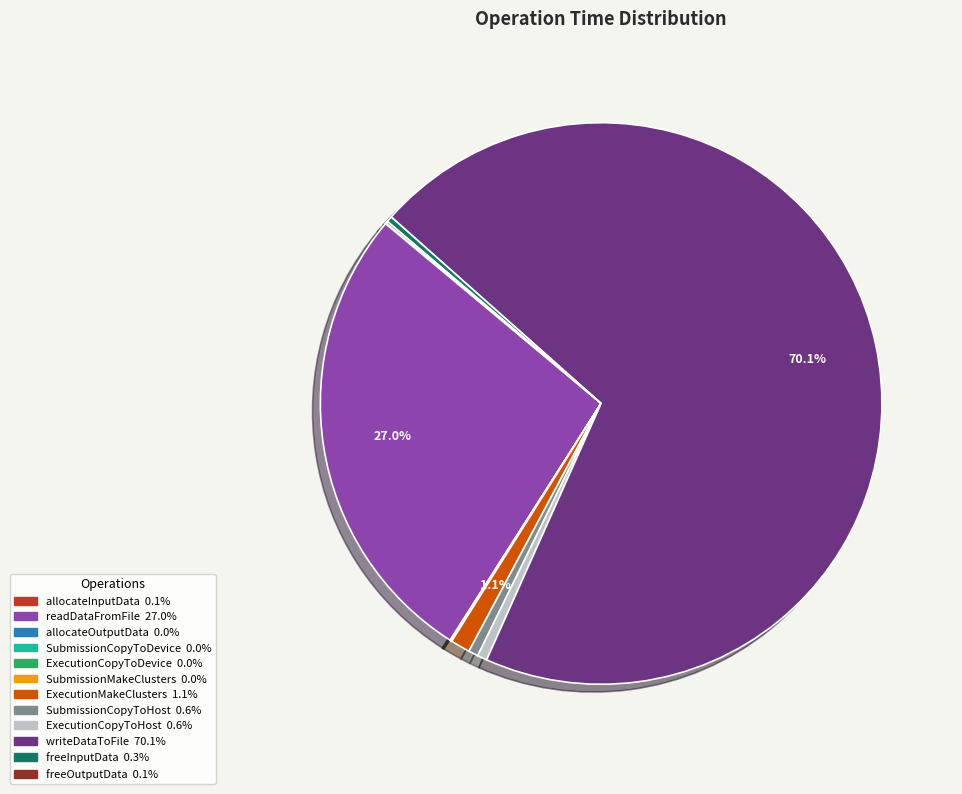

To the nearest percent, what is the combined percentage of ExecutionMakeClusters and readDataFromFile?

28%